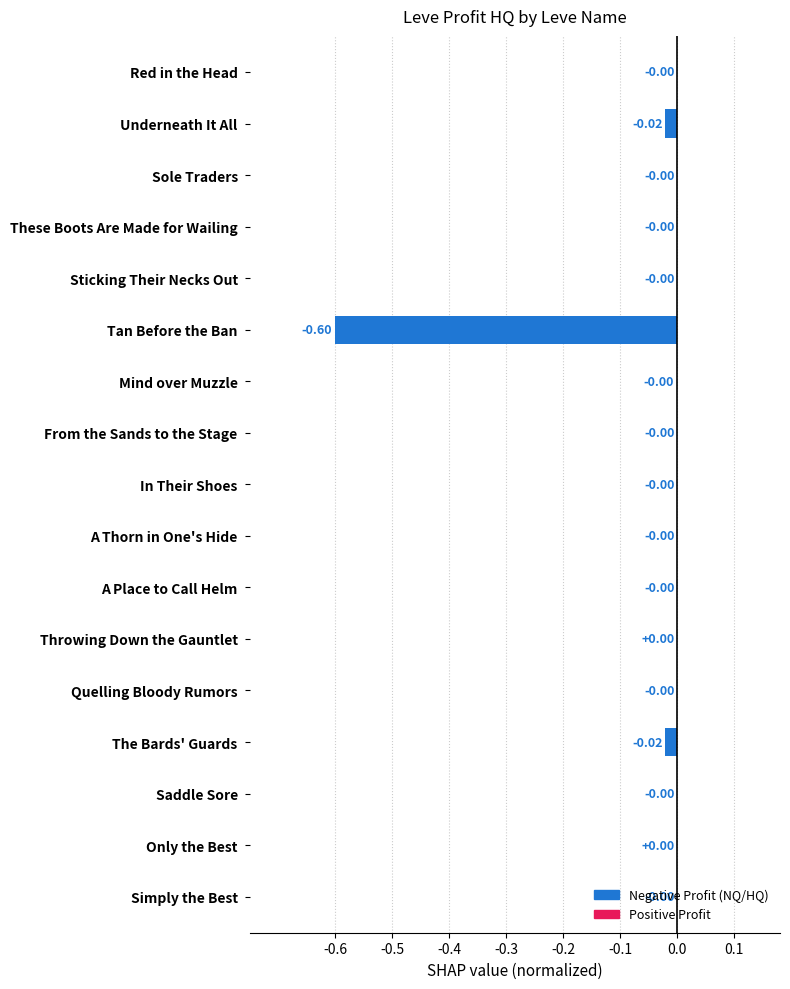

Are the bars grouped side by side (vs. stacked)?

No